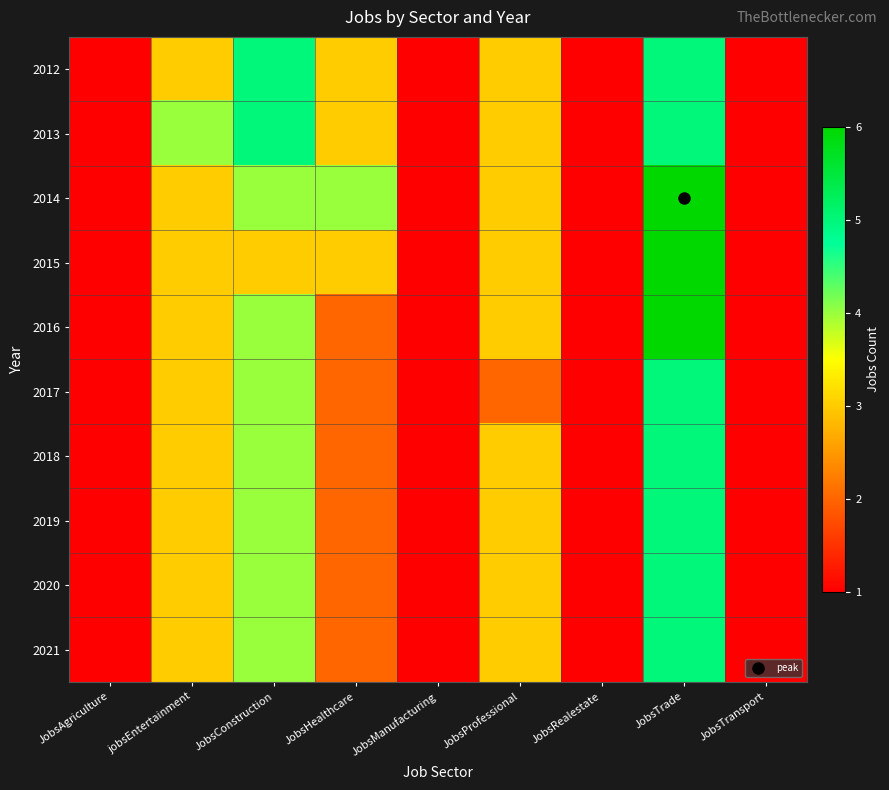

At how many categories does at least one series exceed 5?

1